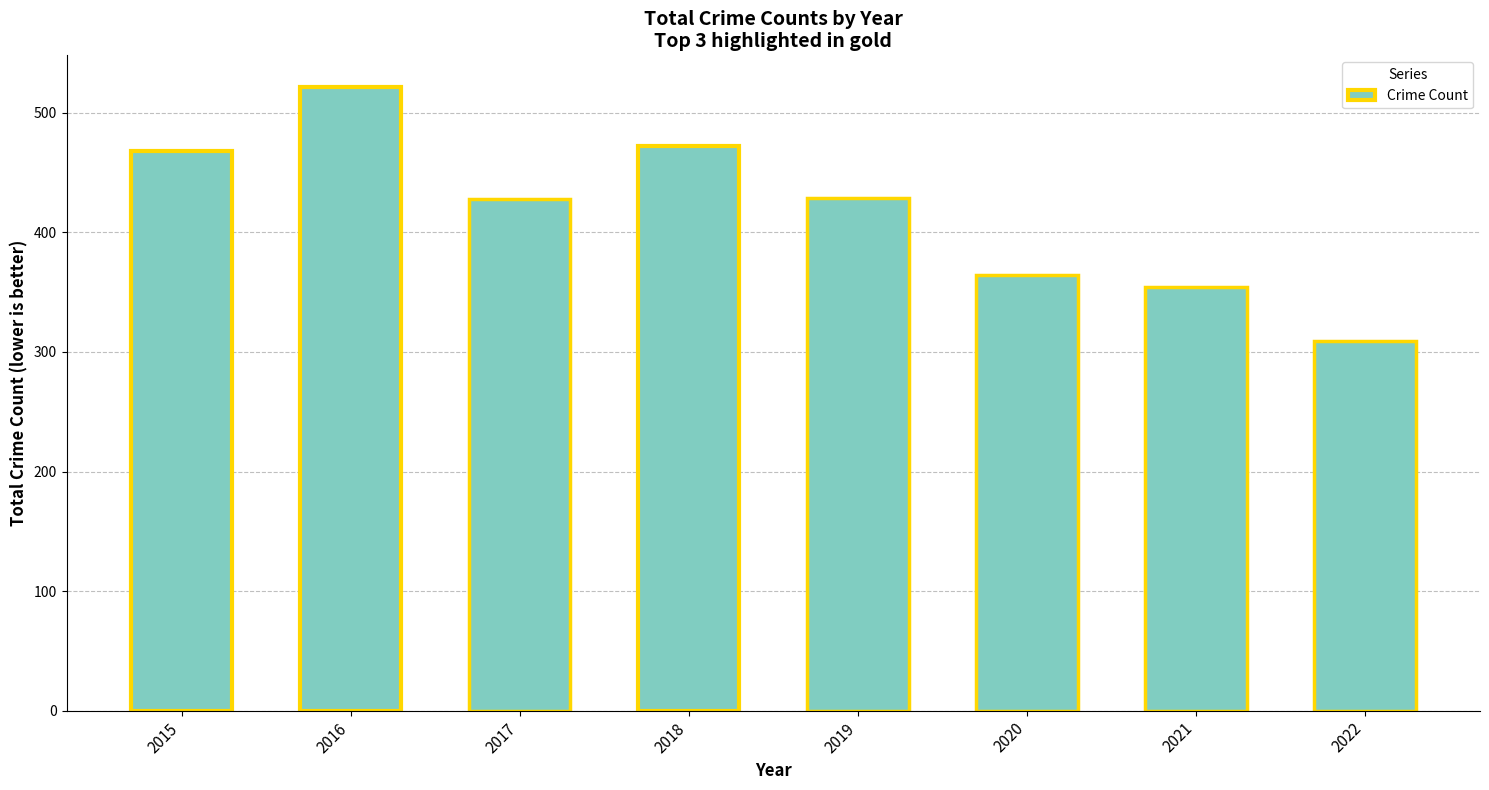

What value does the data have at 2018?

472